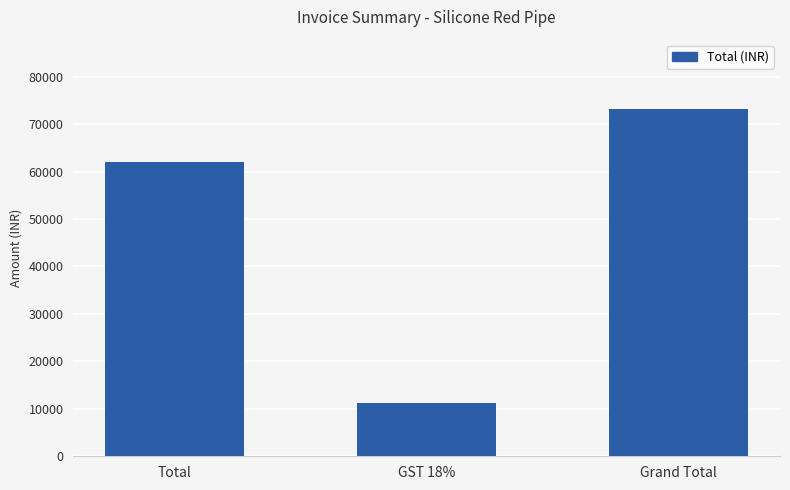

What is the average value?

48773